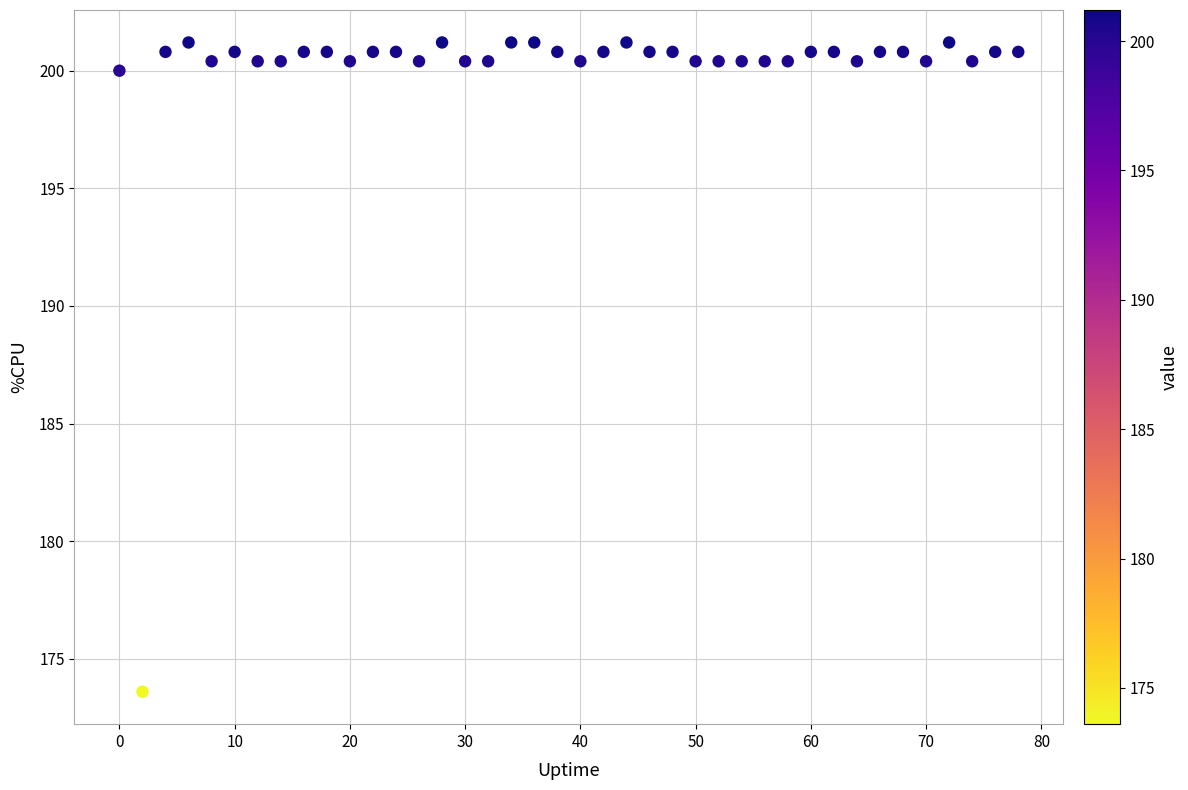

What Y value in the scatter plot is closest to 187?

200.0